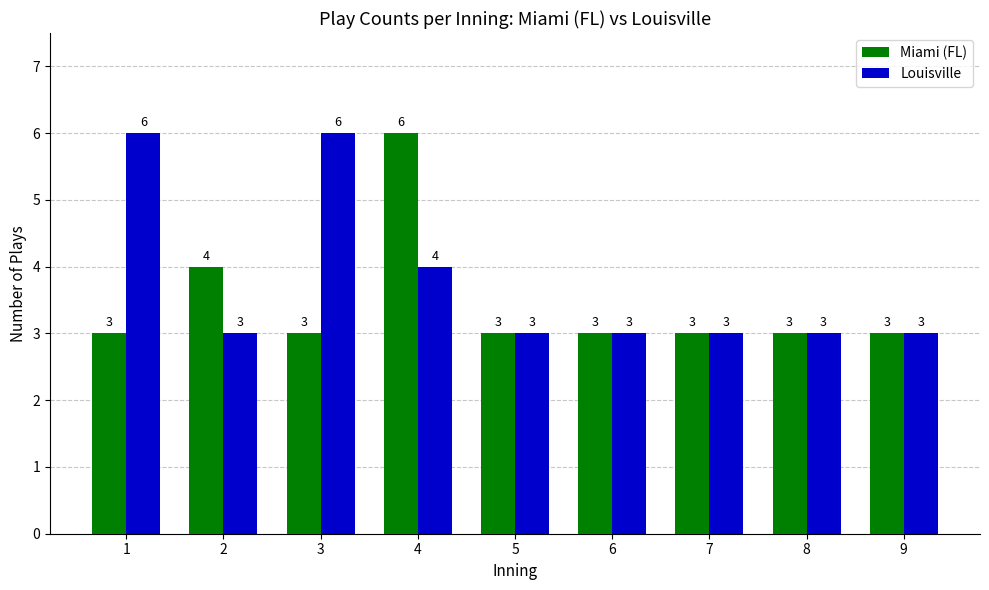

How many bars are there in total?

18